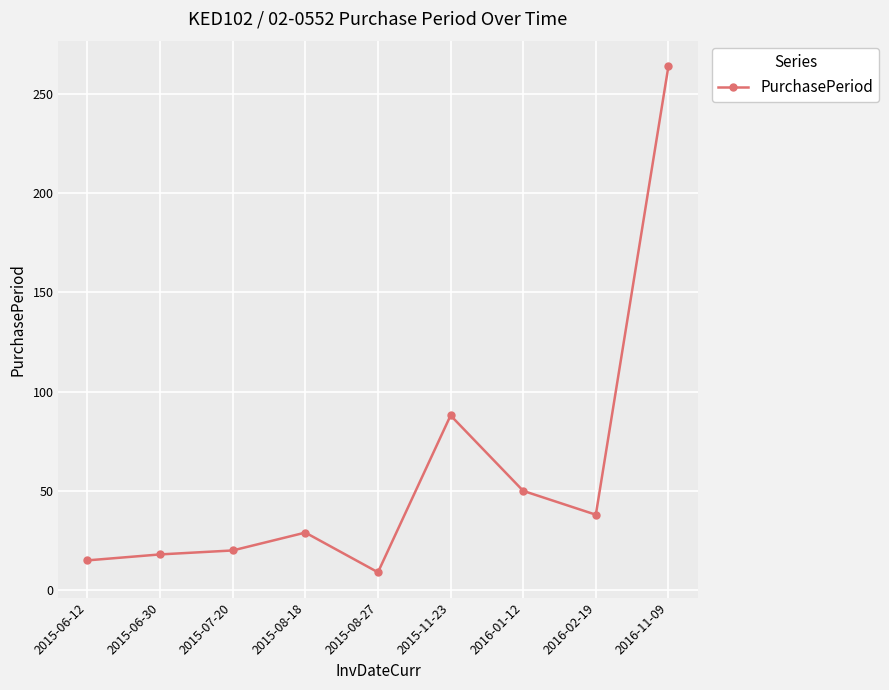

What is the difference between the values at 2016-01-12 and 2016-02-19?

12